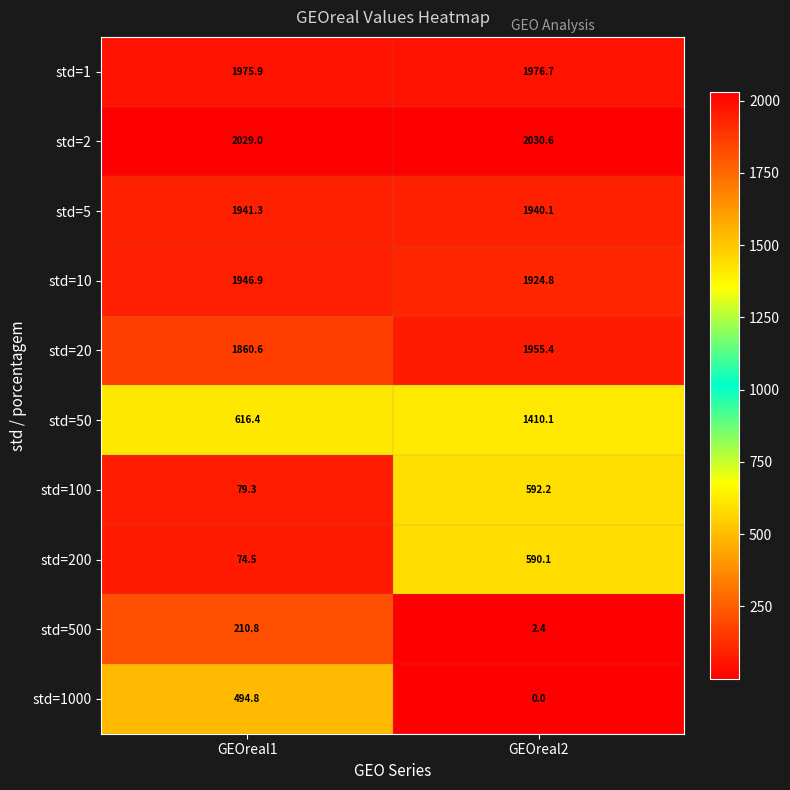

How many categories are shown in the chart?

2